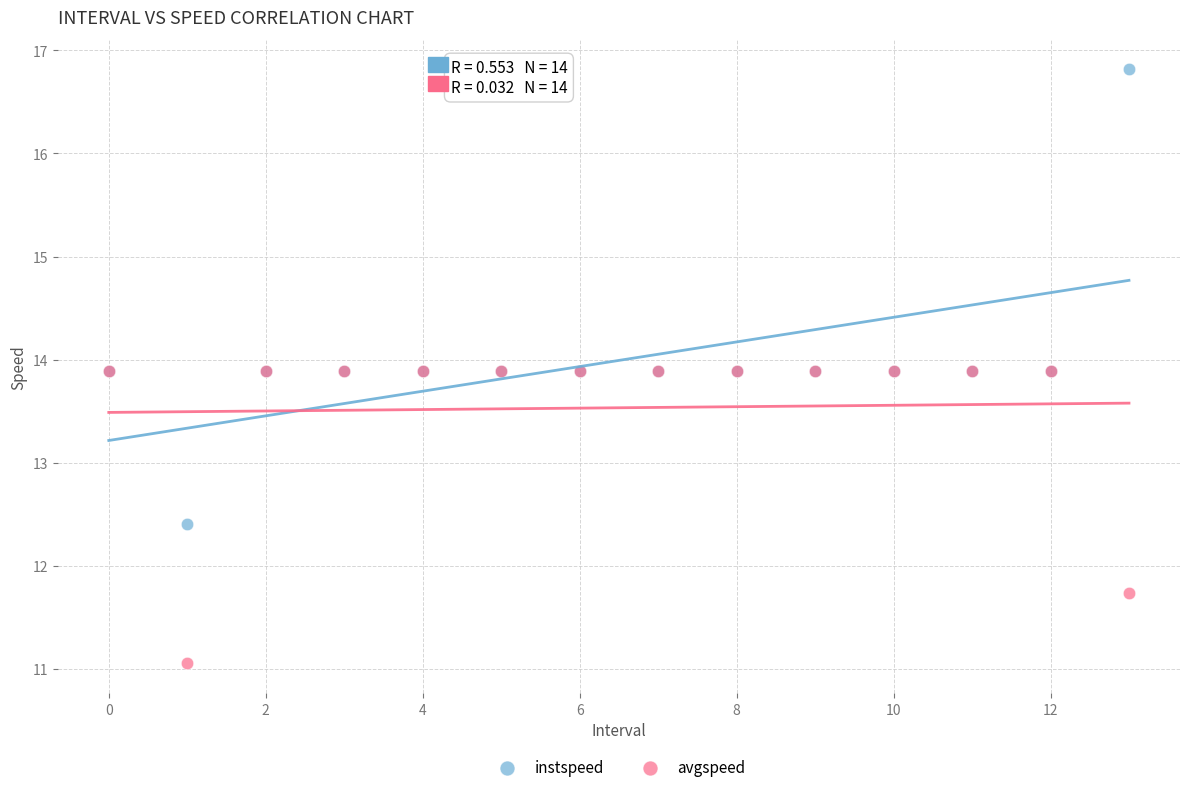

Across all series, what Y value is closest to 13?

12.4